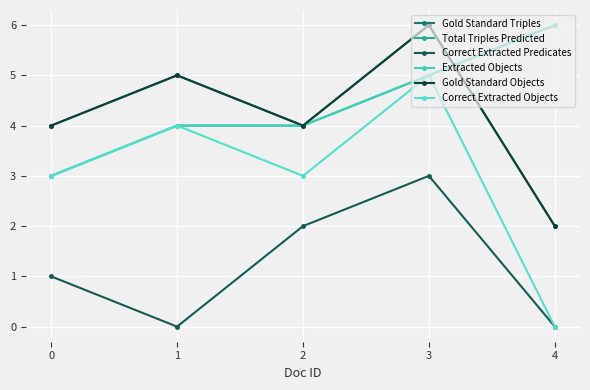

What is the value of the Correct Extracted Predicates point at the 3rd from the left?

2